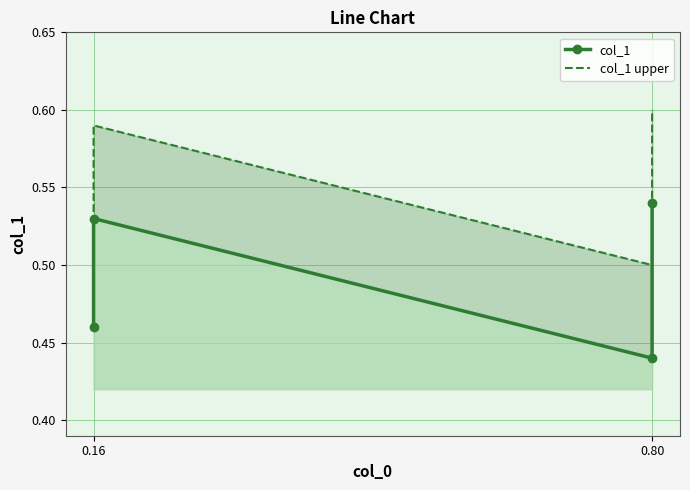

What is the total value across all series at 0.16?

1.0